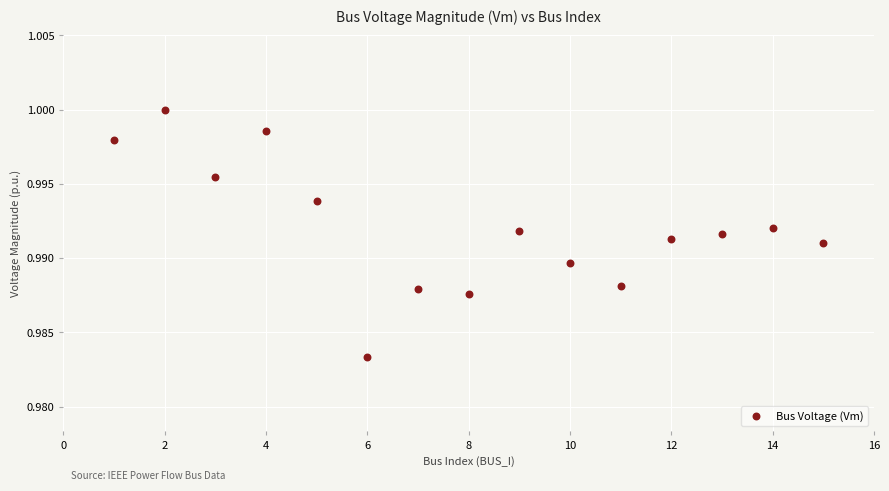

What is the range of X values (max minus min)?

14.0